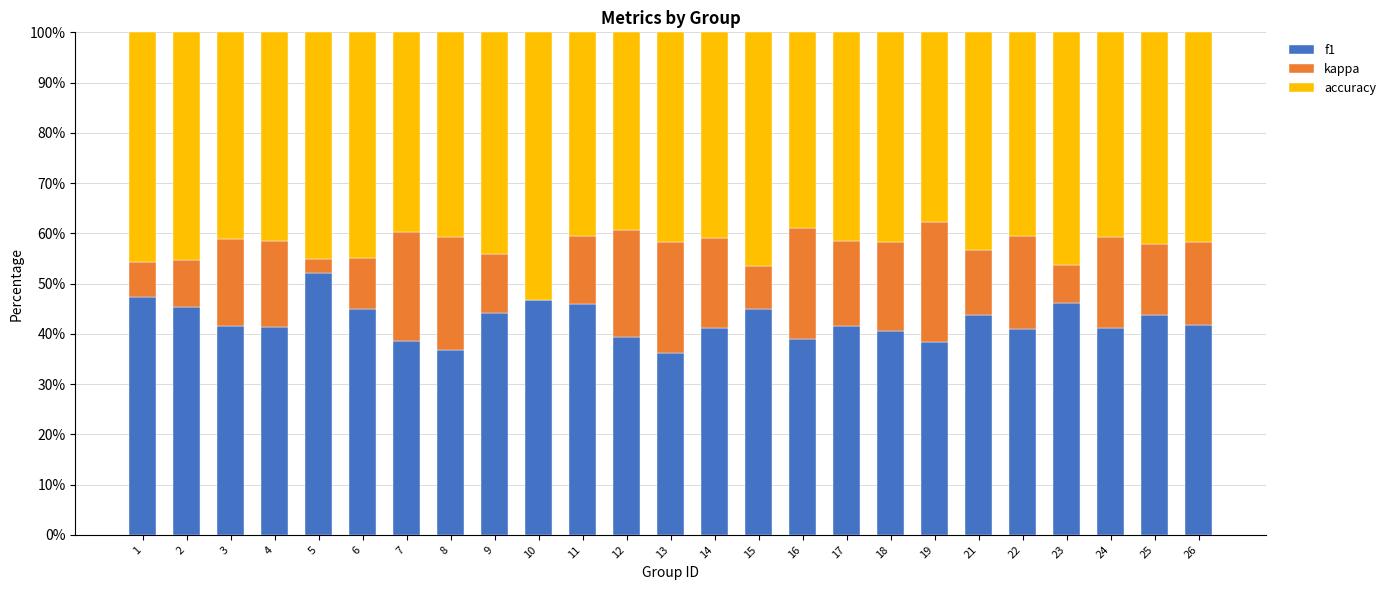

What is the total value across all series at 18?

100.0